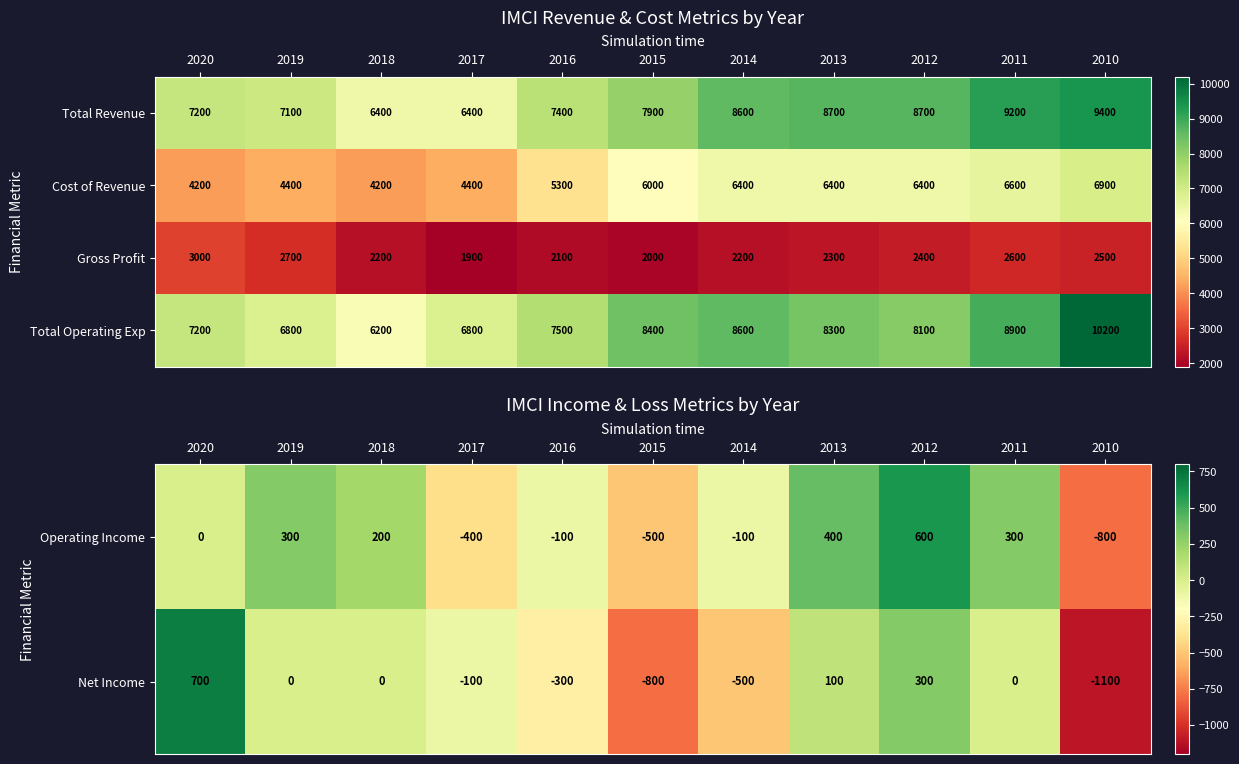

Which label corresponds to the largest value in the chart?

2010